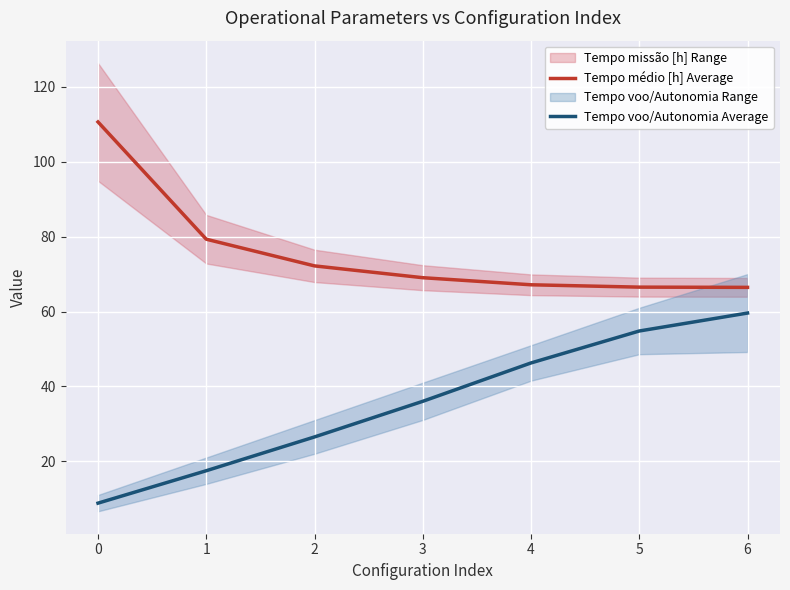

True or false: Tempo voo/Autonomia Average and Tempo médio [h] Average cross at least once.

False